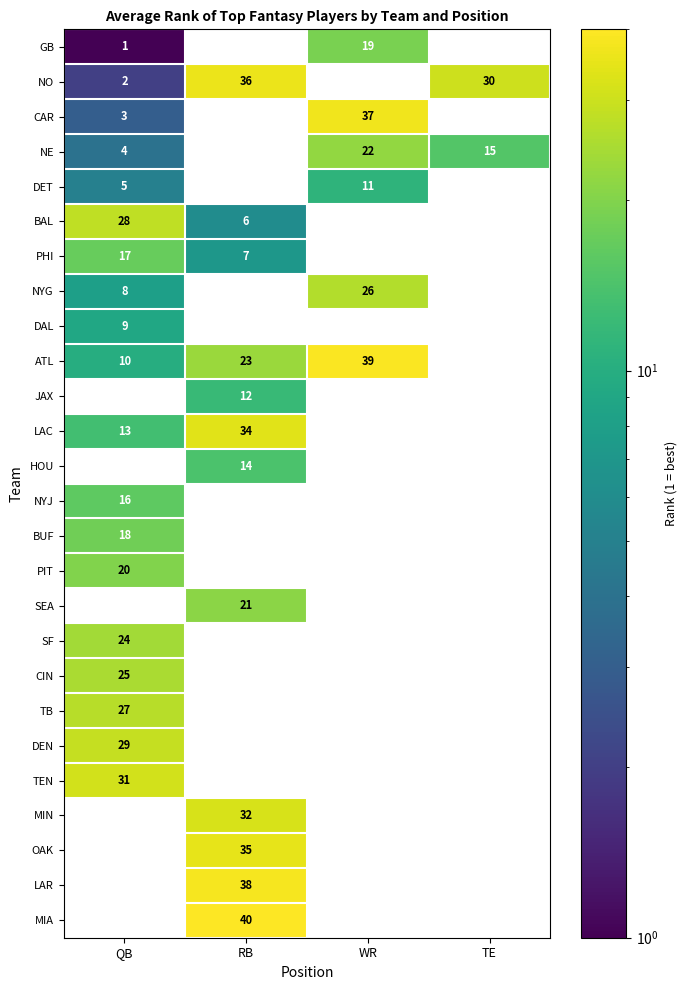

True or false: BAL has a value of 16.7 at QB.

False